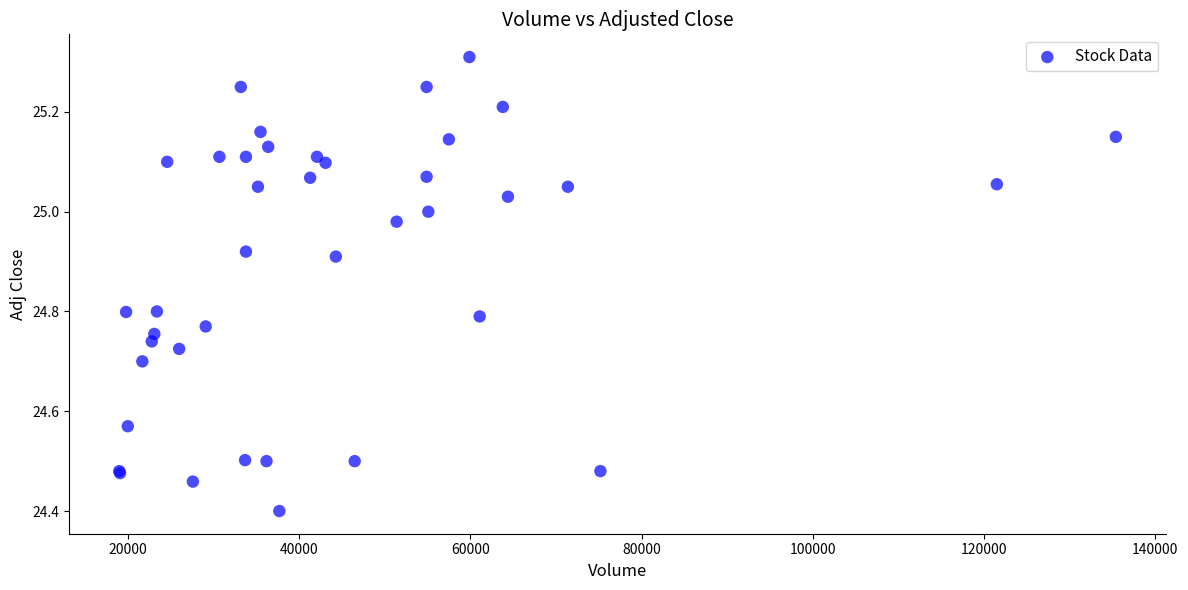

What Y value in the scatter plot is closest to 24?

24.4